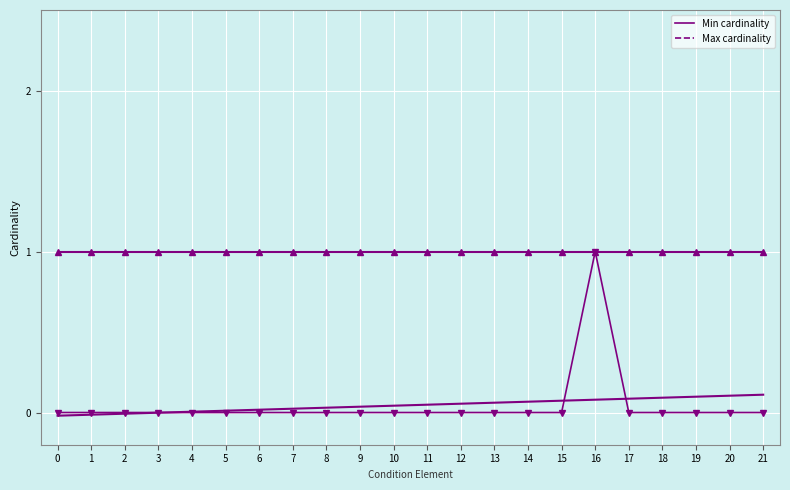

Reading right to left, list all the values displayed in this chart.

Min cardinality: 21=0	20=0	19=0	18=0	17=0	16=1	15=0	14=0	13=0	12=0	11=0	10=0	9=0	8=0	7=0	6=0	5=0	4=0	3=0	2=0	1=0	0=0
Max cardinality: 21=1	20=1	19=1	18=1	17=1	16=1	15=1	14=1	13=1	12=1	11=1	10=1	9=1	8=1	7=1	6=1	5=1	4=1	3=1	2=1	1=1	0=1